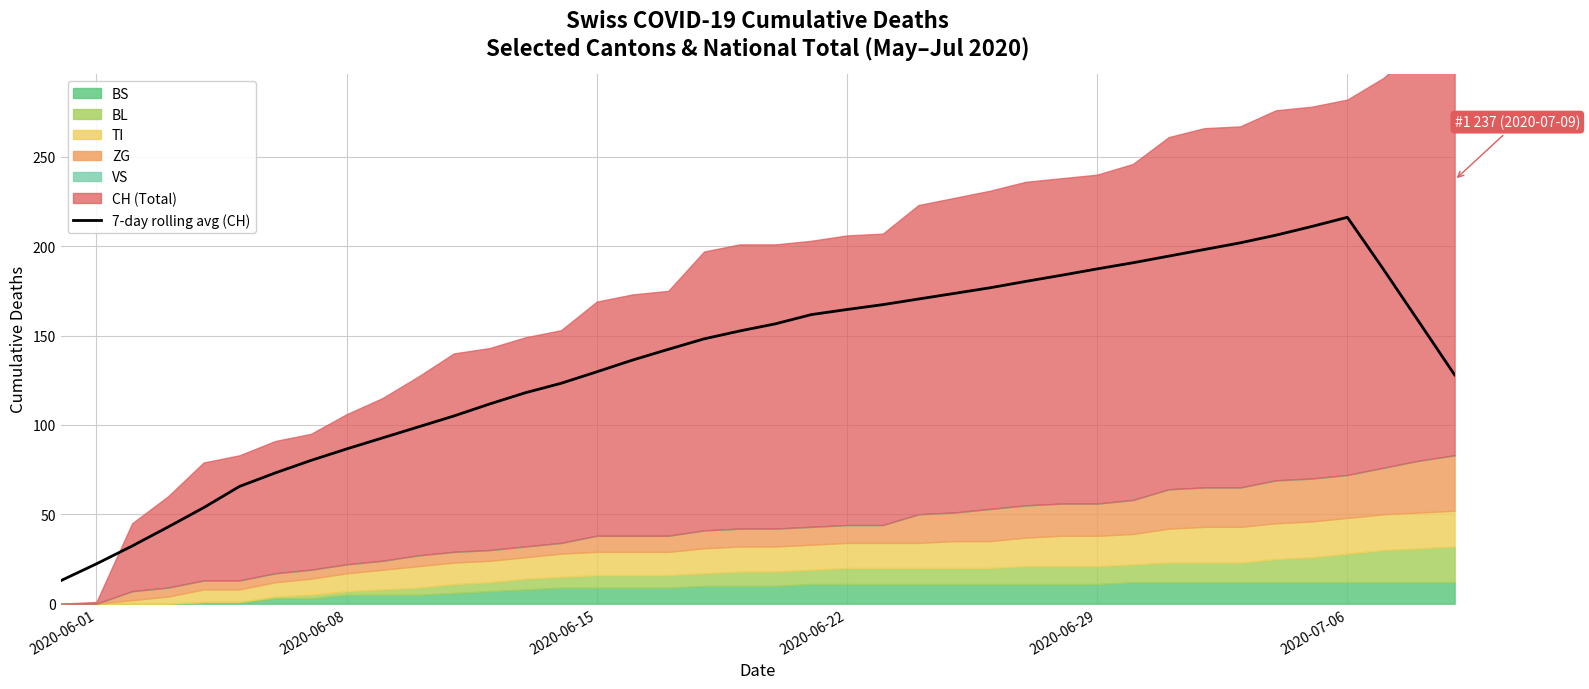

What is the highest value of the 7-day rolling avg (CH) series?

216.1